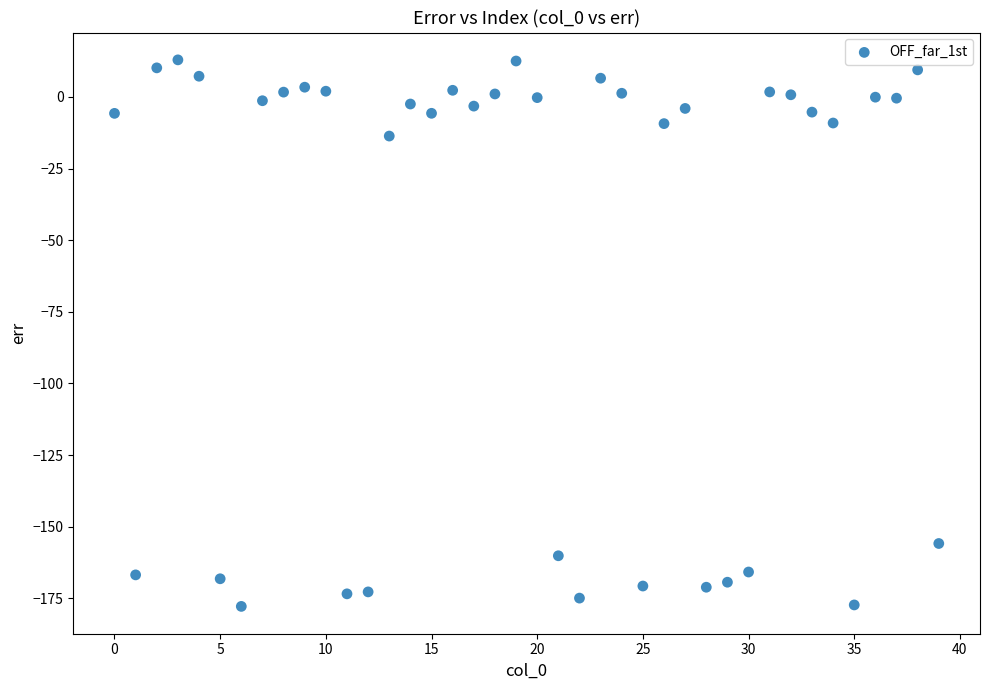

What is the range of Y values (max minus min)?

190.7